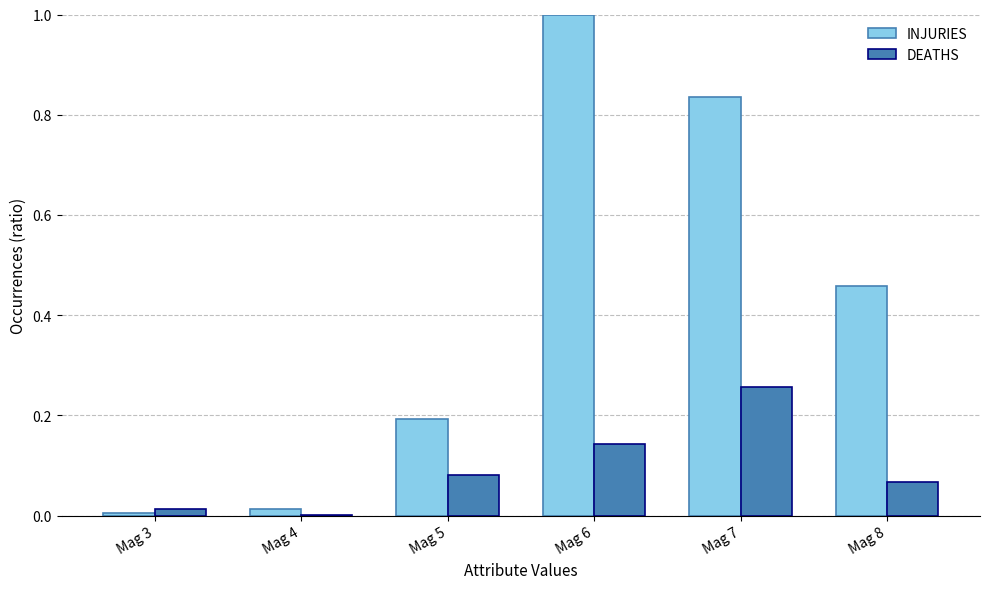

What is the difference between the INJURIES values at Mag 6 and Mag 3?

1.0